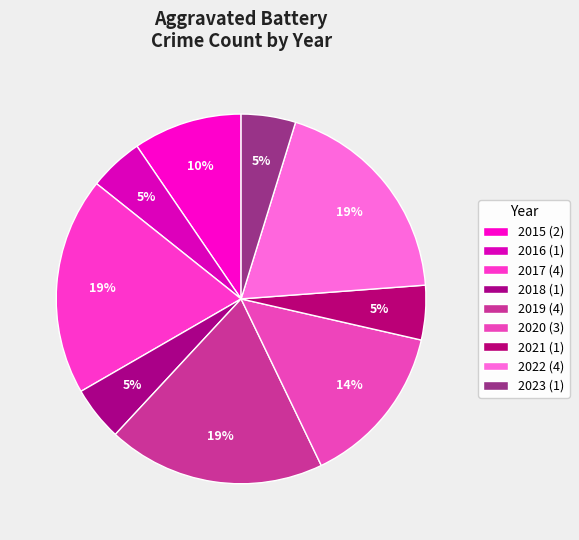

How many slices are in this pie chart?

9